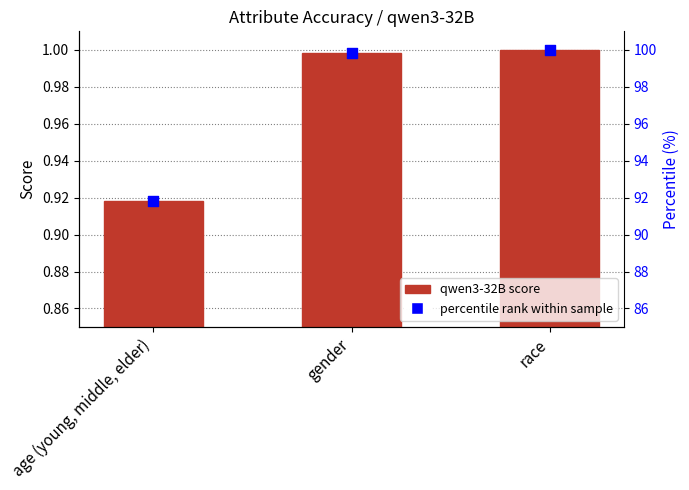

Which series contains the highest Y value?

percentile rank within sample